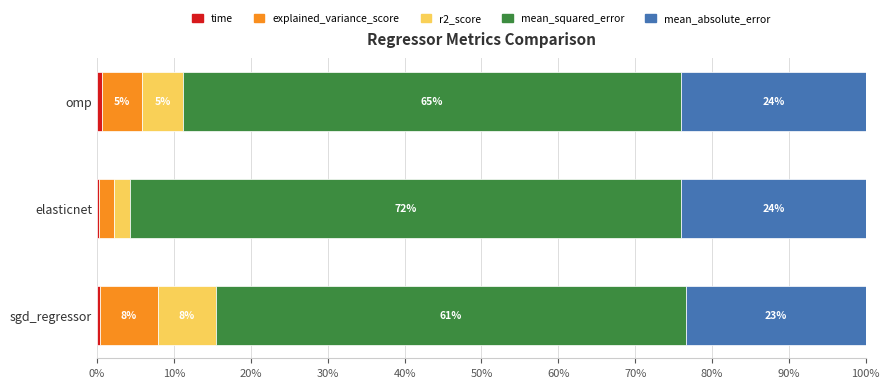

What is the total value across all series at elasticnet?

100.0